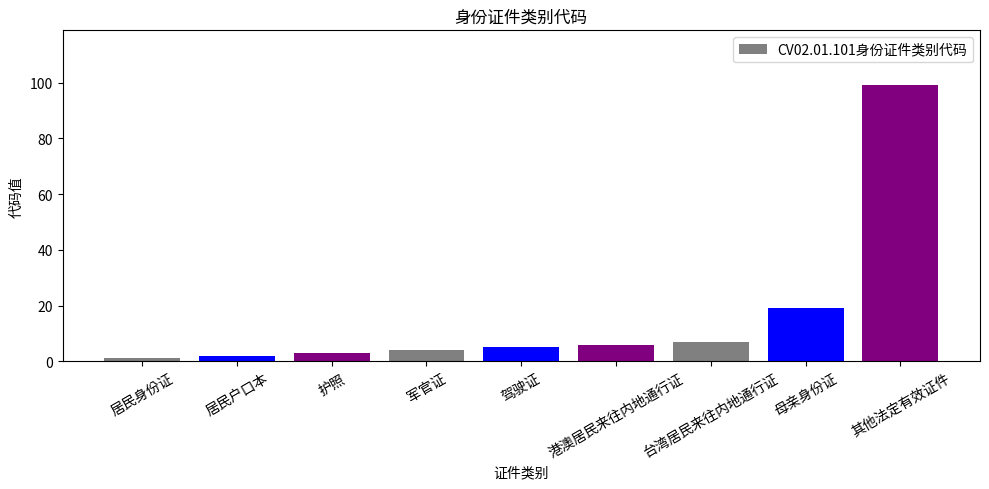

What is the label of the 4th bar from the right?

港澳居民来往内地通行证